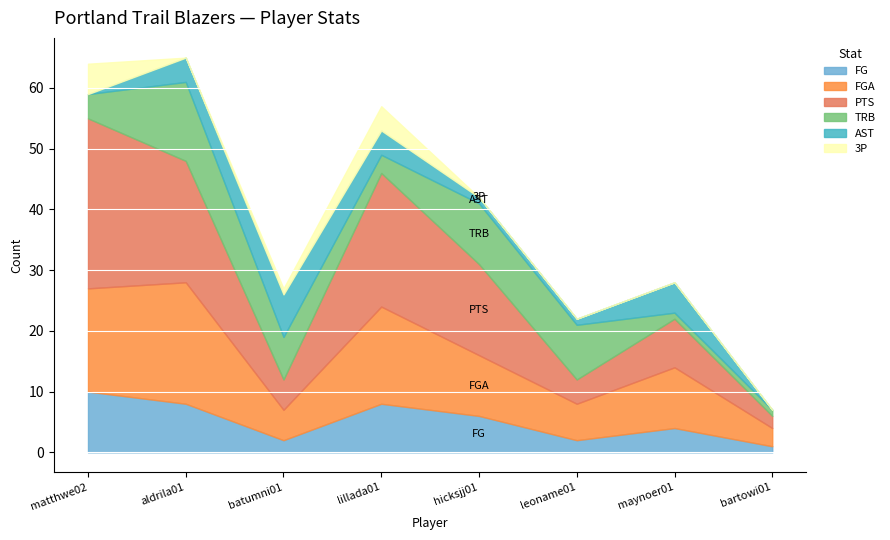

How many interior local valleys does the PTS series have?

2